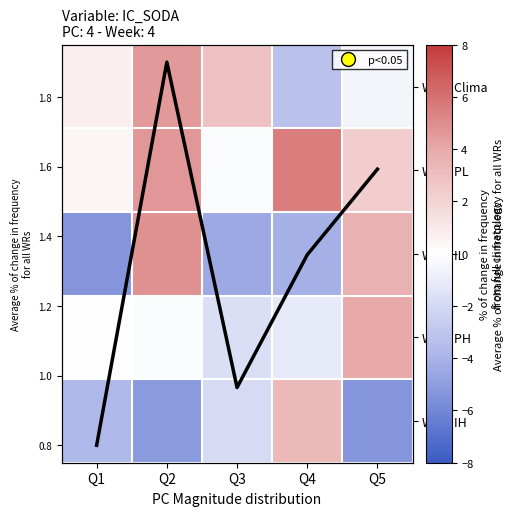

What is the greatest value displayed?

5.6